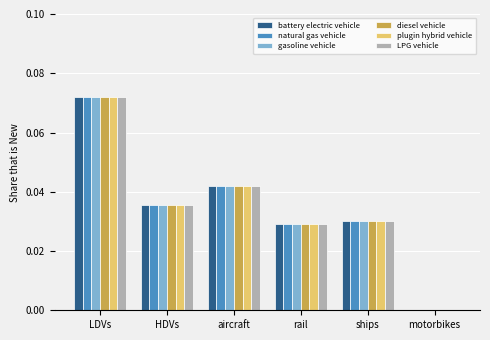

How many data points in LPG vehicle are above 0?

5